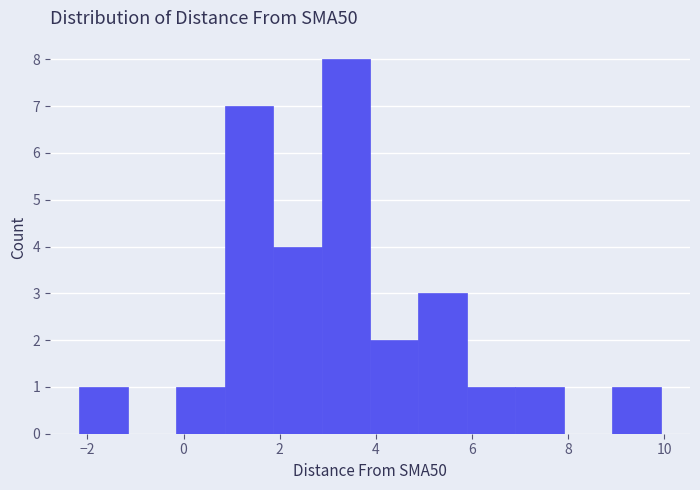

Over which range of the x-axis is the bar tallest?

2.8 to 3.8